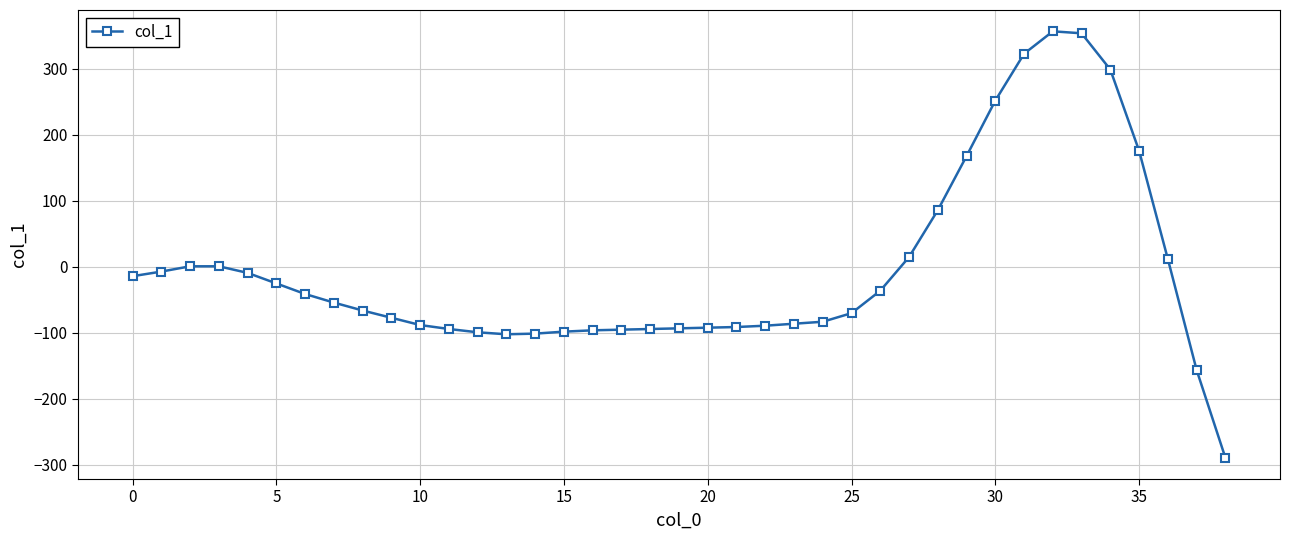

What is the value of the 25th point from the left?

-83